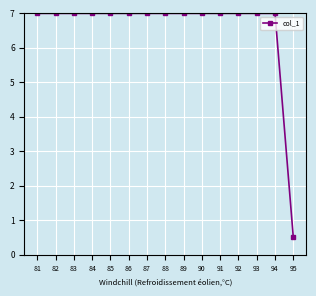

What value does the data have at 90?

7.0